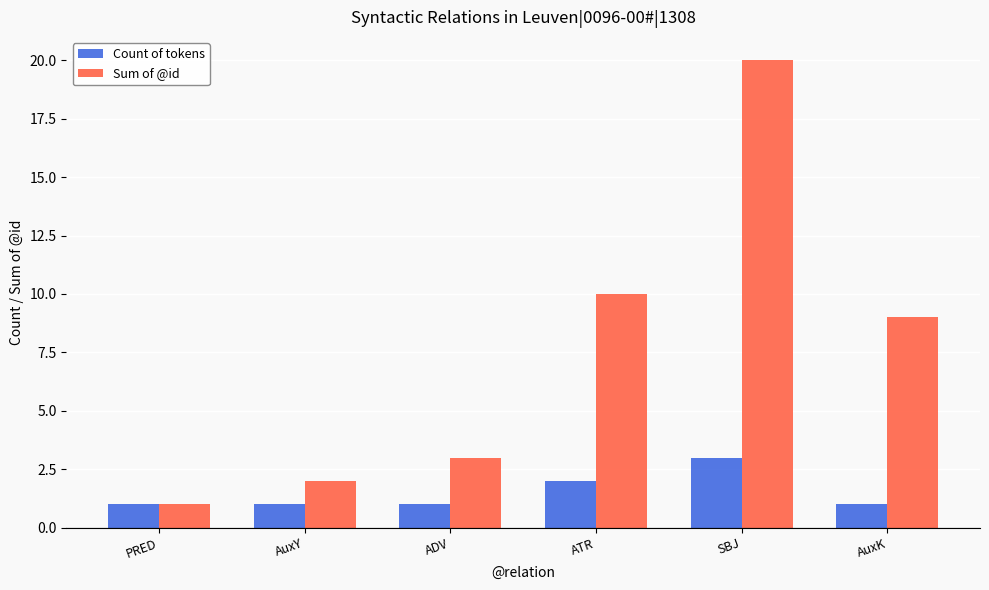

Between ADV and ATR, which series saw the biggest shift?

Sum of @id